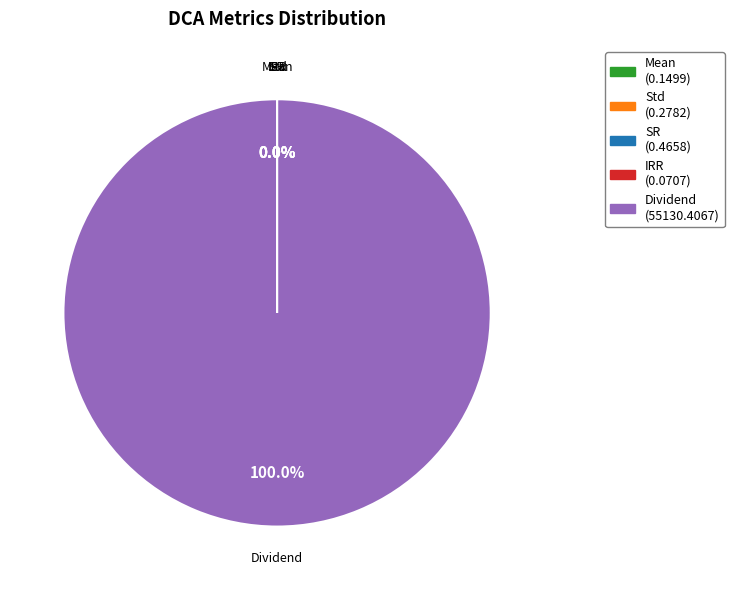

What is the largest slice in the pie chart?

Dividend